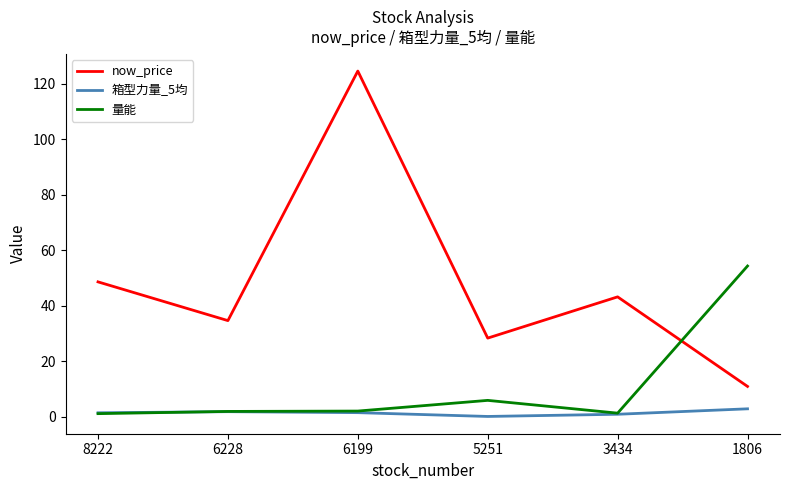

List the labels in order of now_price value, largest first.

6199, 8222, 3434, 6228, 5251, 1806